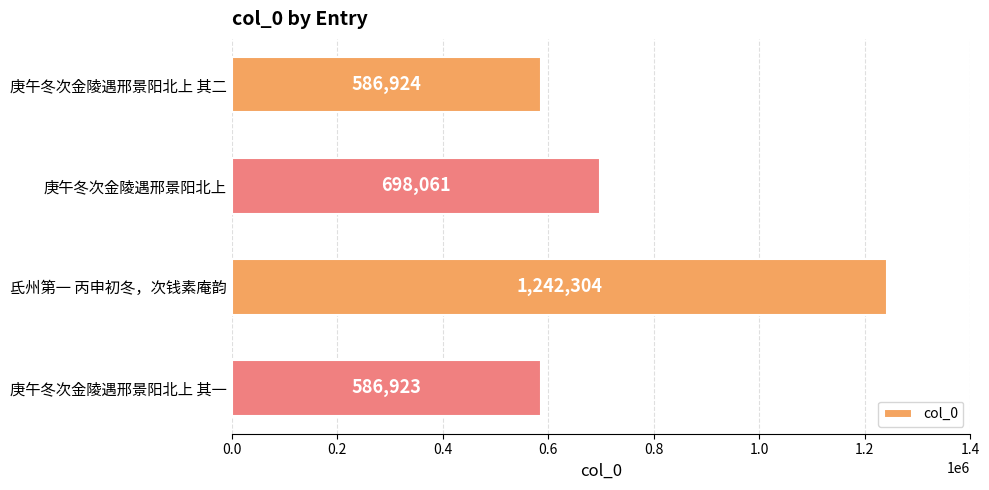

Which category has the highest value across all series?

氐州第一 丙申初冬，次钱素庵韵